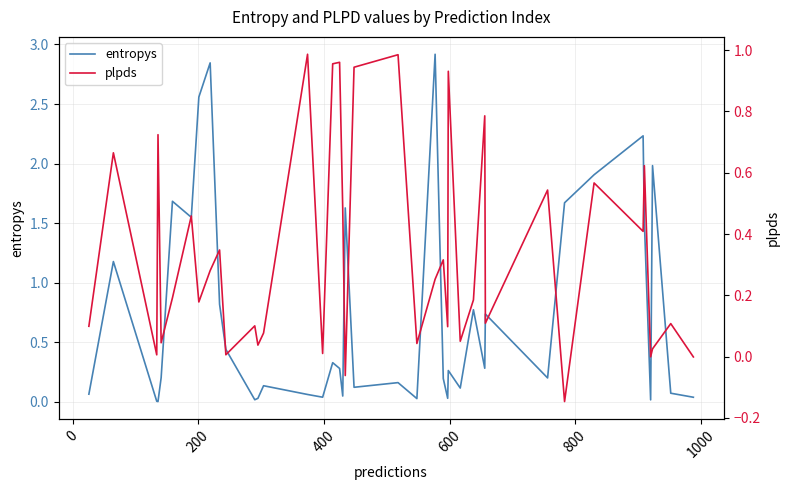

In plpds, how many points are higher than both neighbors (excluding endpoints)?

15